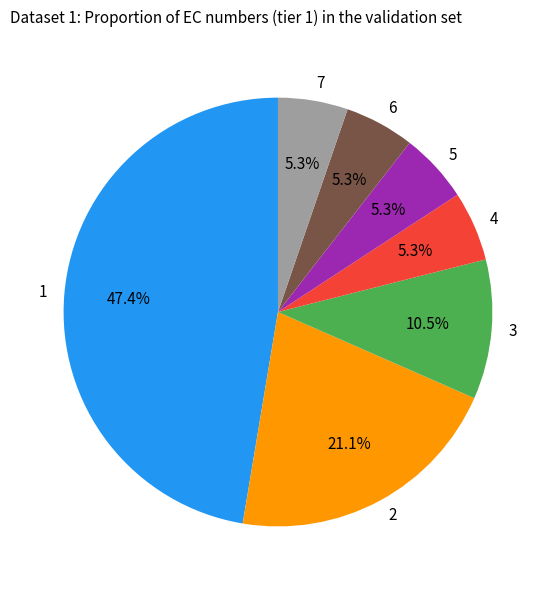

What percentage is the 7 slice, to the nearest percent?

5%